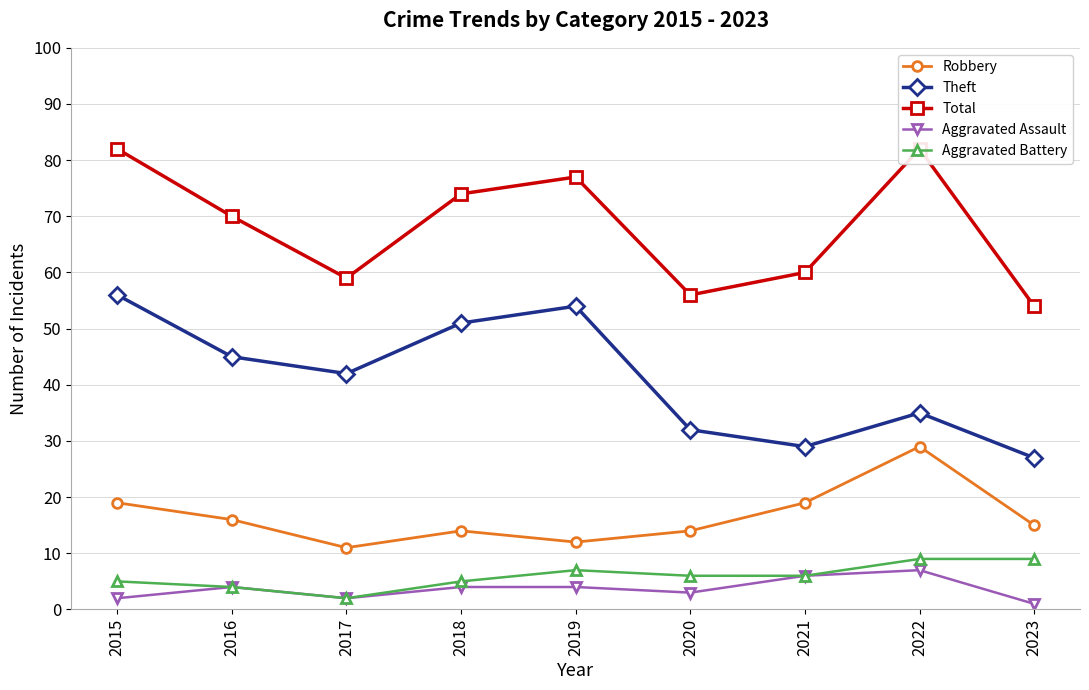

Reading left to right, transcribe all the data shown in this chart.

Robbery: 2015=19	2016=16	2017=11	2018=14	2019=12	2020=14	2021=19	2022=29	2023=15
Theft: 2015=56	2016=45	2017=42	2018=51	2019=54	2020=32	2021=29	2022=35	2023=27
Total: 2015=82	2016=70	2017=59	2018=74	2019=77	2020=56	2021=60	2022=82	2023=54
Aggravated Assault: 2015=2	2016=4	2017=2	2018=4	2019=4	2020=3	2021=6	2022=7	2023=1
Aggravated Battery: 2015=5	2016=4	2017=2	2018=5	2019=7	2020=6	2021=6	2022=9	2023=9